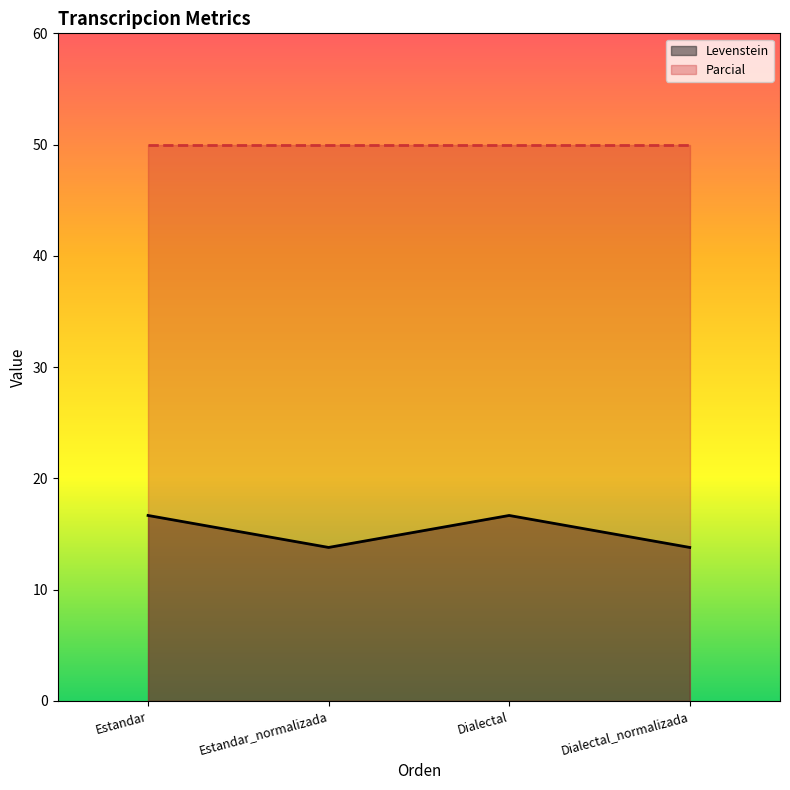

What is the label of the 4th point from the right?

Estandar